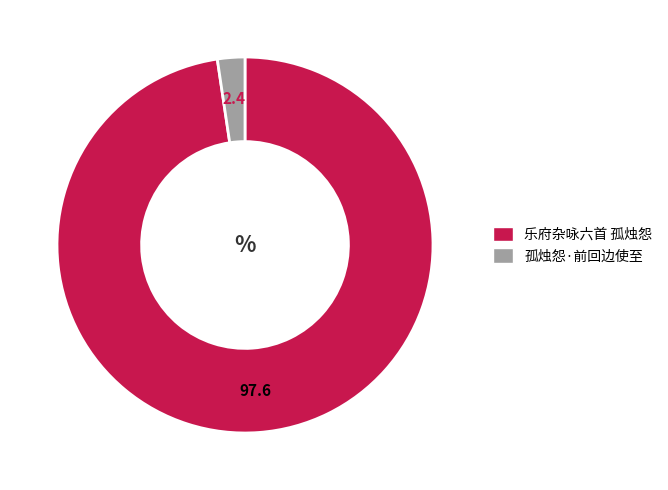

The 孤烛怨·前回边使至 slice represents 2% of the pie. True or false?

True